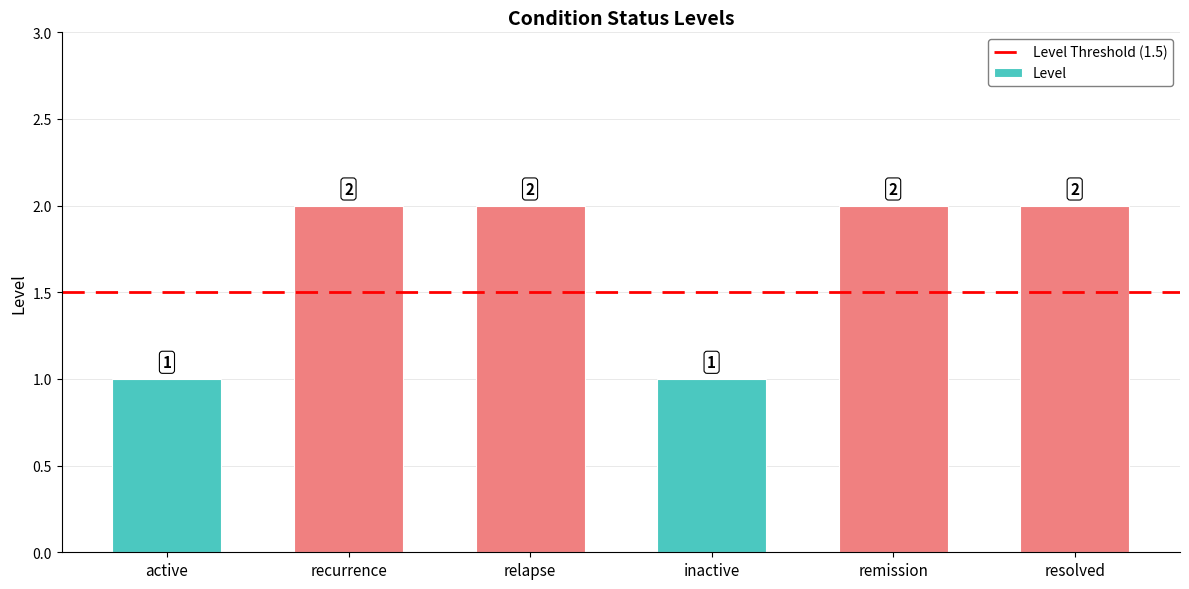

Reading right to left, what are all the values shown in this chart?

2	2	1	2	2	1